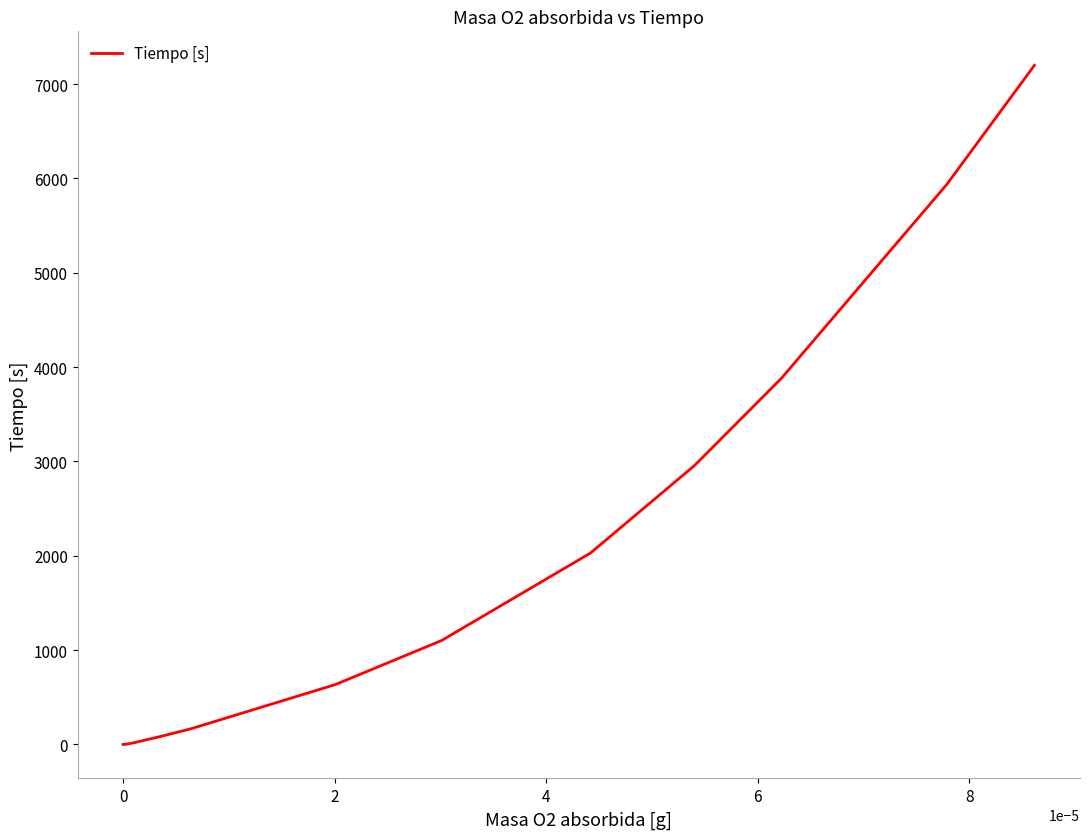

What is the greatest value displayed?

7200.0